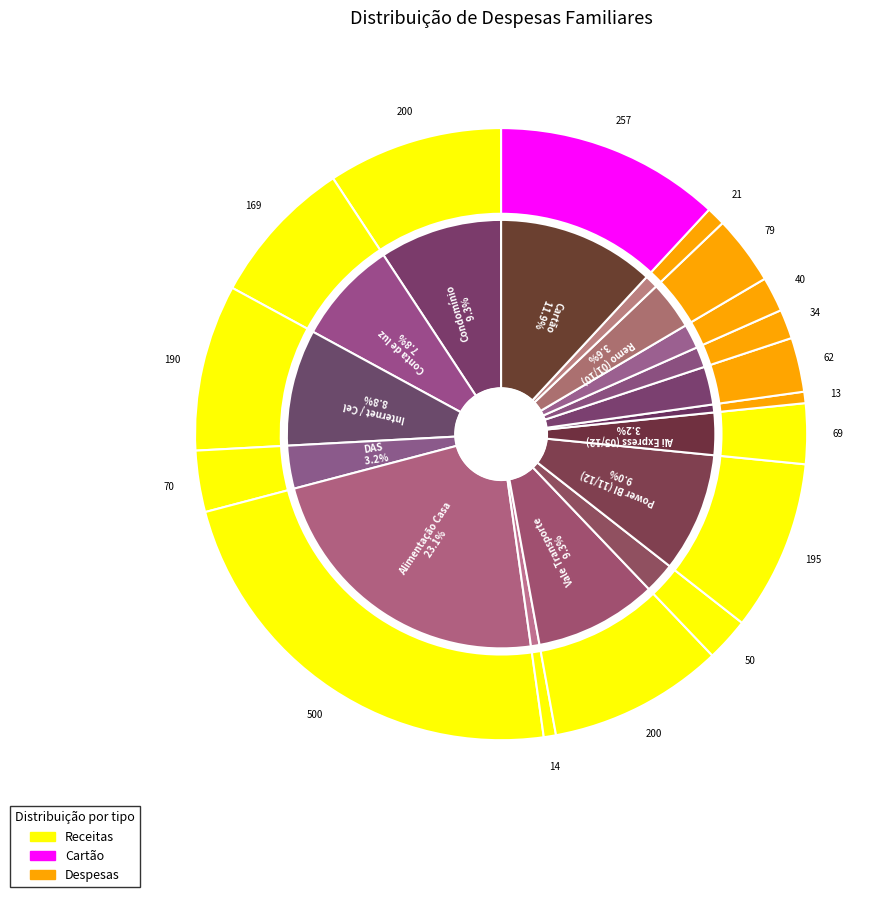

Does any single category account for the majority?

No